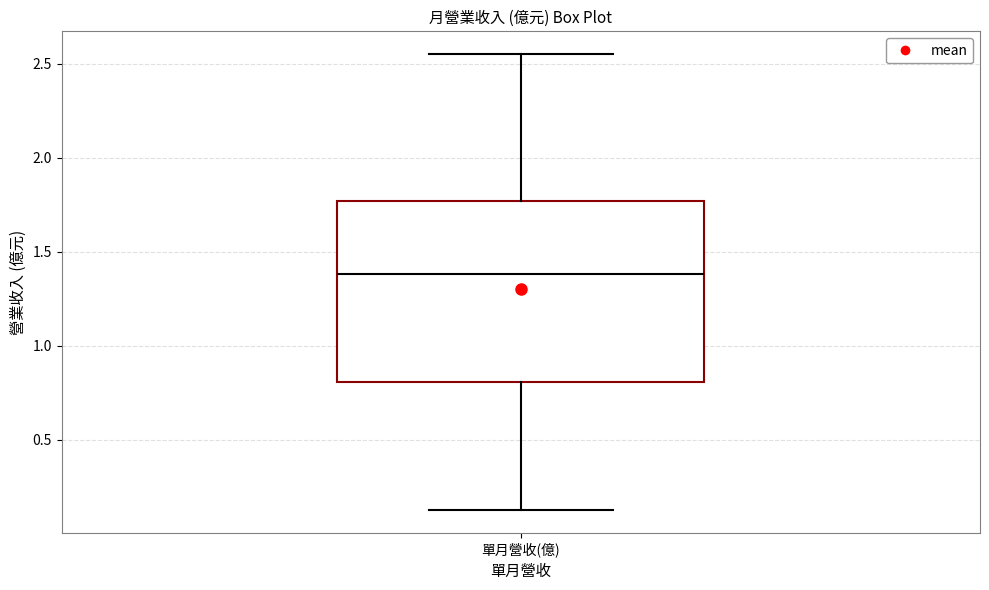

Transcribe this box plot: give where the median line is, the range the box spans, and where the two whiskers end, as read against the y-axis. The values are not printed on the chart, so give them approximately, as read against the axis.

median 1.40, box 0.80 to 1.75, whiskers 0.15 to 2.55